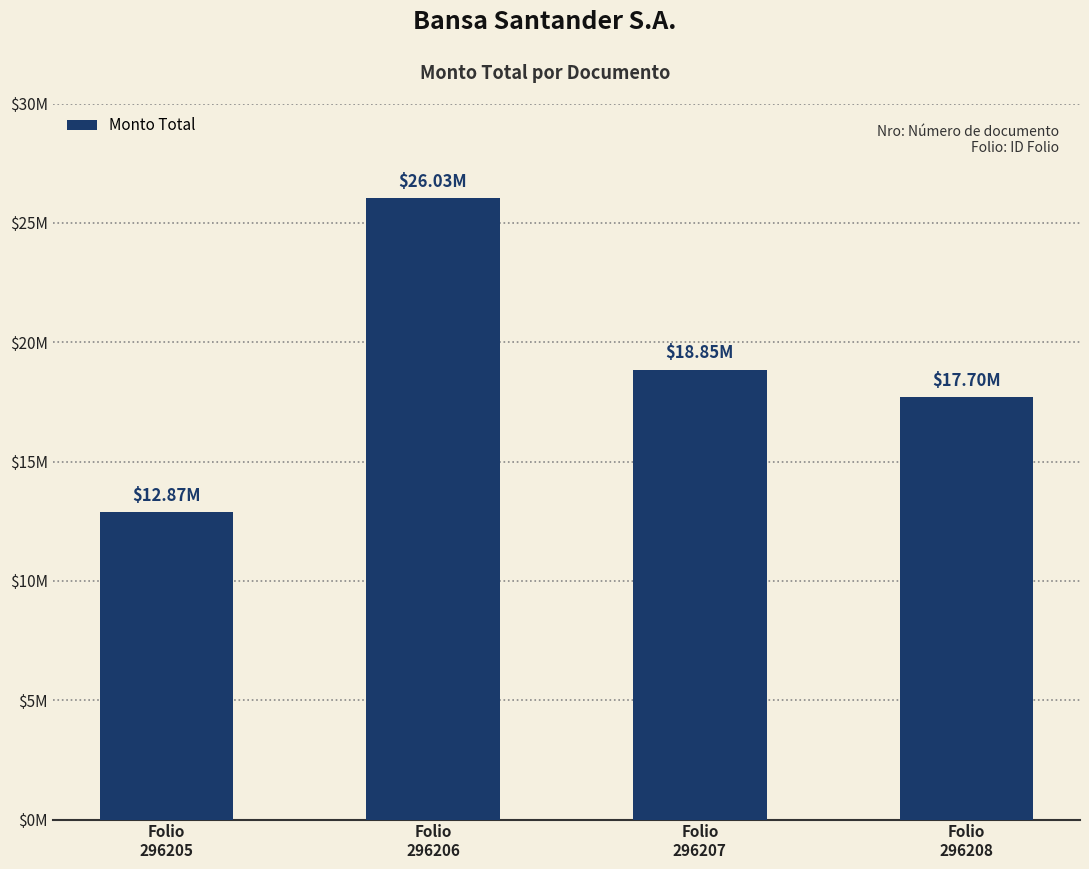

Is it true that the value at Folio
296205 is 3125751?

False